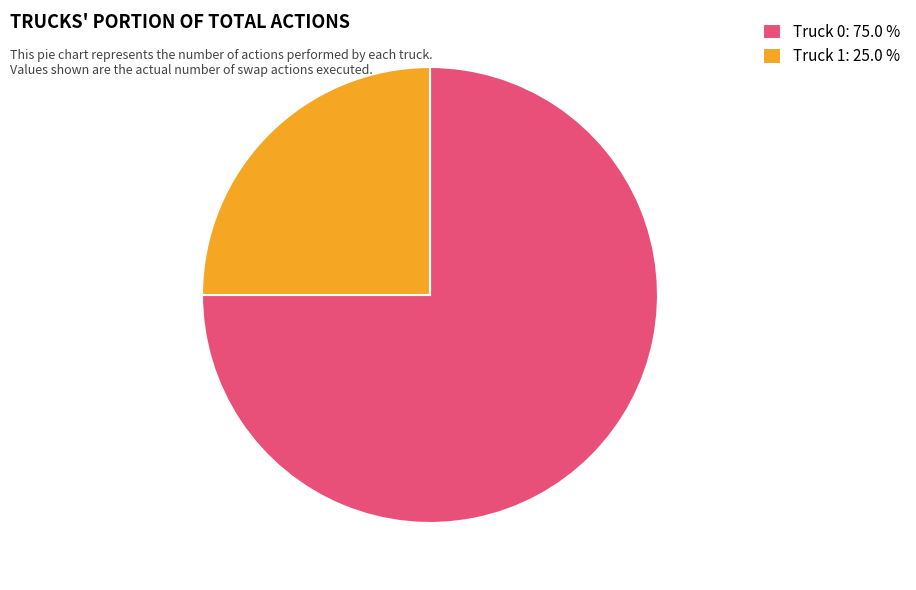

Does any single category account for the majority?

Yes